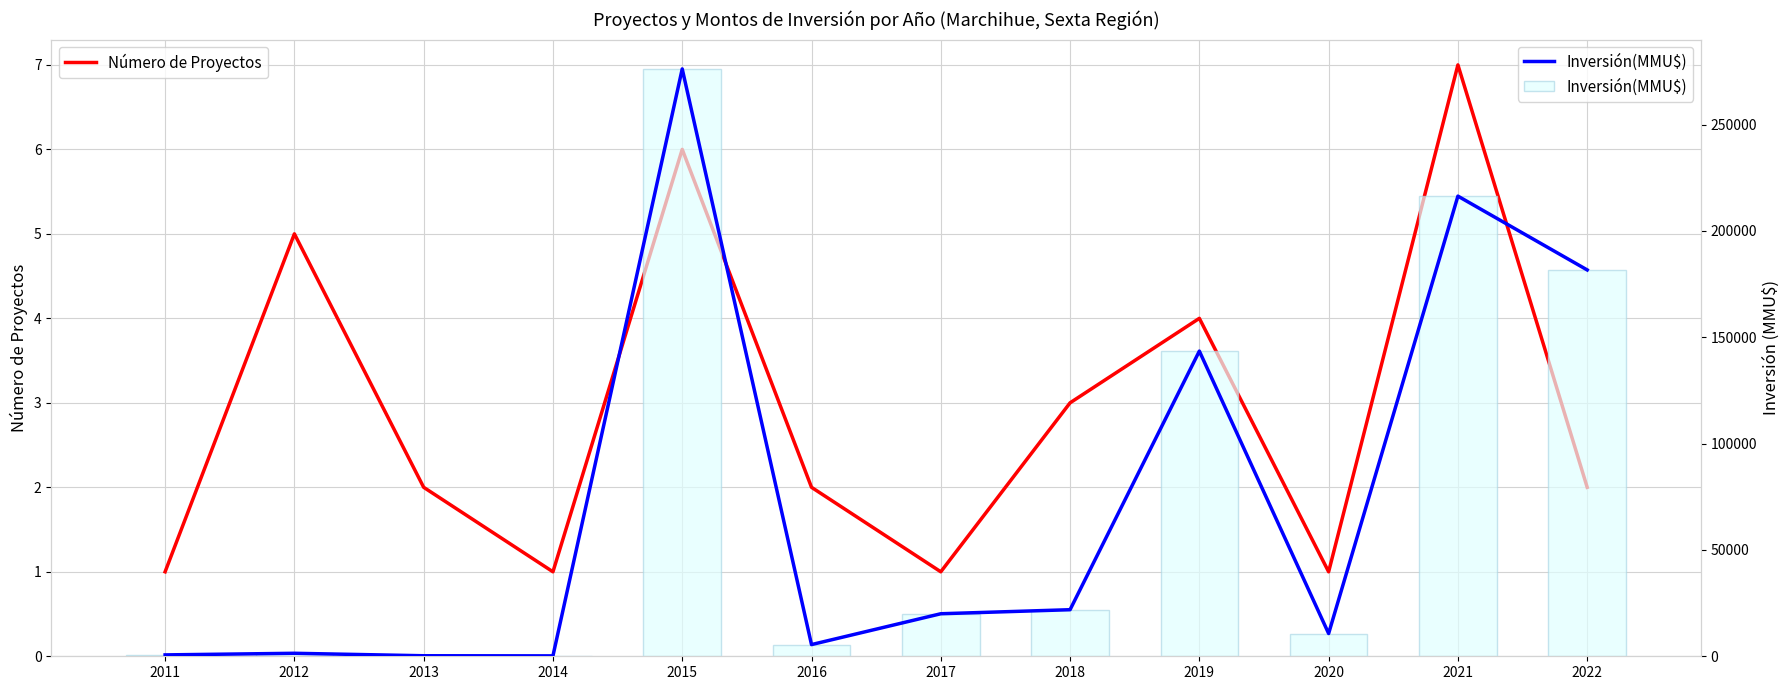

The value of Inversión(MMU$) at 2020 is 17004. True or false?

False